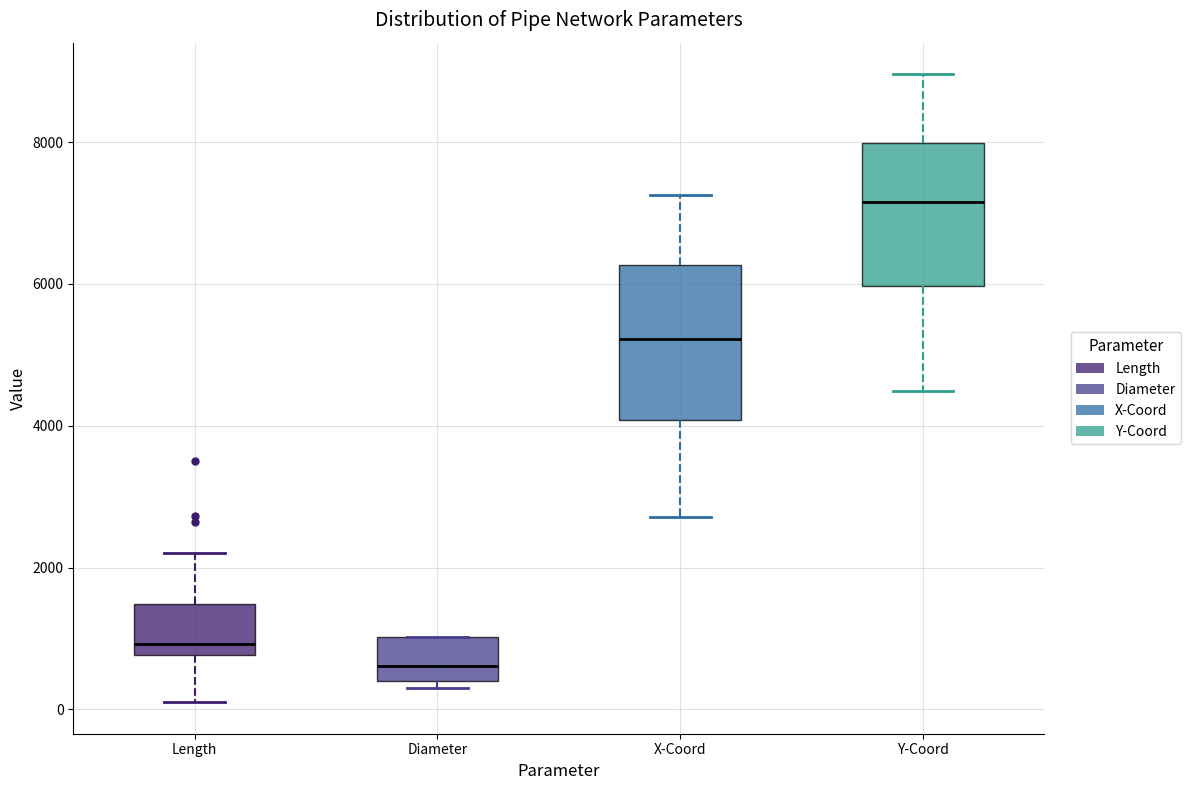

Reading left to right, read every box against the y-axis: the position of its median line, the range the box covers, and the ends of its whiskers. The values are not printed on the chart, so give them approximately, as read against the axis.

Length: median 1000, box 800 to 1400, whiskers 200 to 2200
Diameter: median 600, box 400 to 1000, whiskers 400 (just below the box's lower edge) to 1000
X-Coord: median 5200, box 4000 to 6200, whiskers 2800 to 7200
Y-Coord: median 7200, box 6000 to 8000, whiskers 4400 to 9000